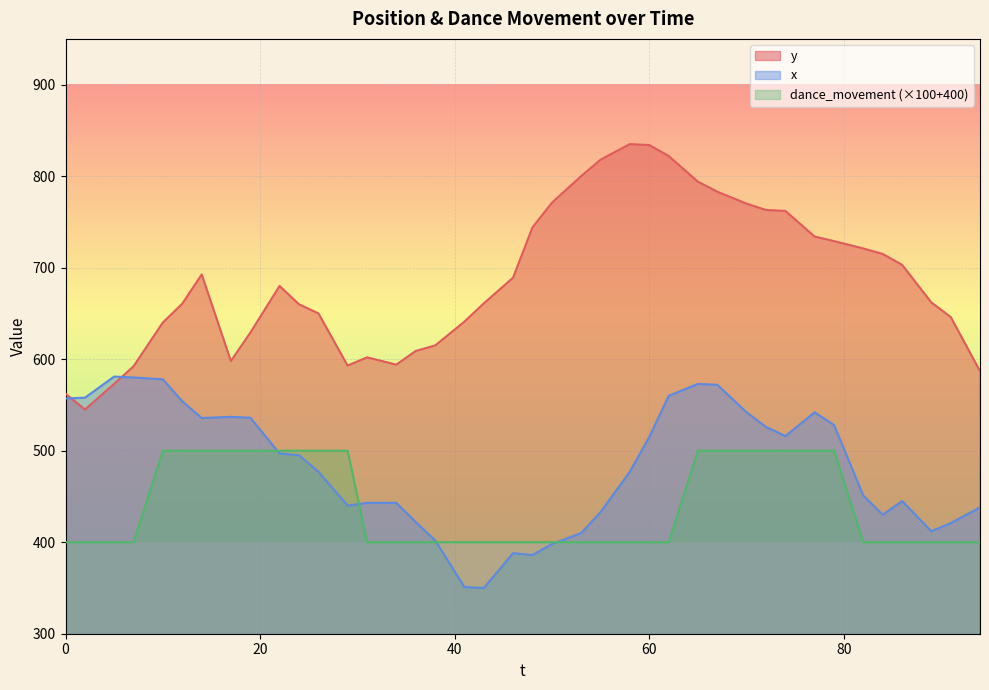

True or false: dance_movement and y intersect in this chart.

False